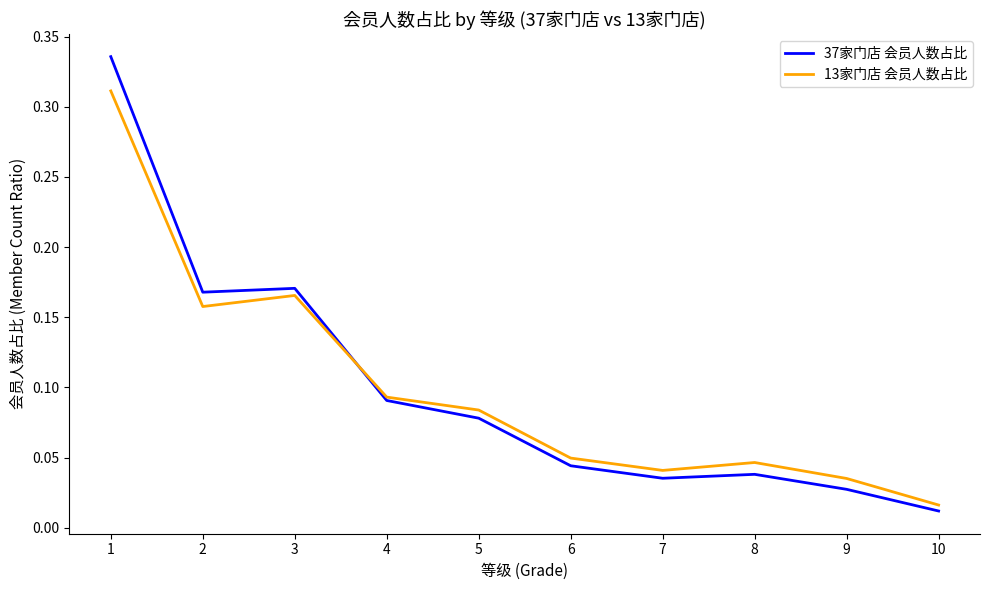

The value of 13家门店 会员人数占比 at 5 is 0.1. True or false?

True